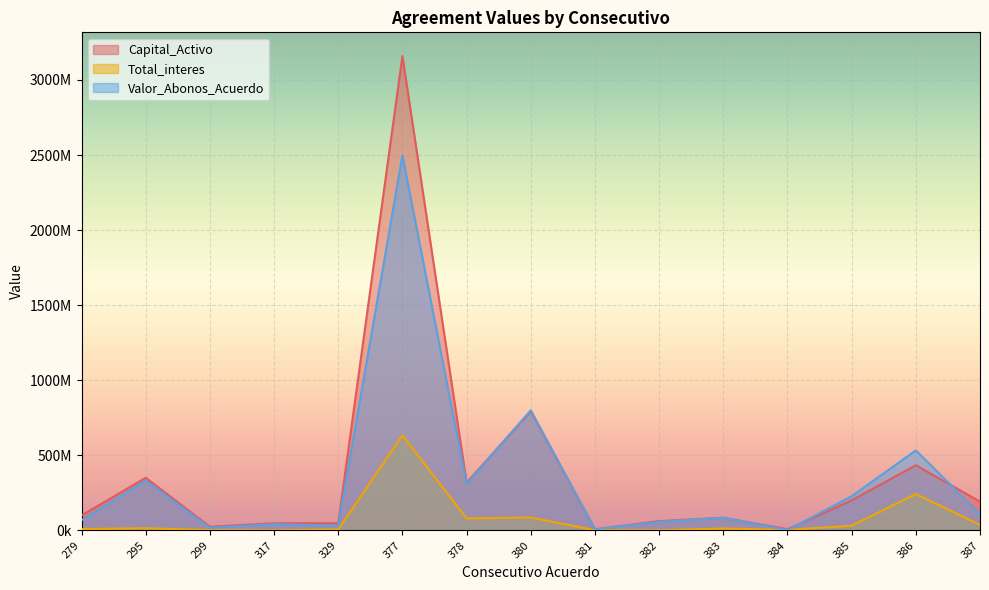

Reading right to left, what are all the values shown in this chart?

Capital_Activo: 191693280	434086480	200000000	7543520	84444310	61938490	7673520	794003010	318004710	3159130010	47431840	47559500	24397230	350597290	99458840
Total_interes: 36630010	242290020	31244620	3088420	12914240	305280	1158700	86042710	79719240	632967830	6463840	0	1552220	14571750	8802590
Valor_Abonos_Acuerdo: 108709040	533080000	227394330	2160040	83910500	56877840	7070000	800000000	310000000	2497186390	30000000	41600000	17300000	332000000	68330000